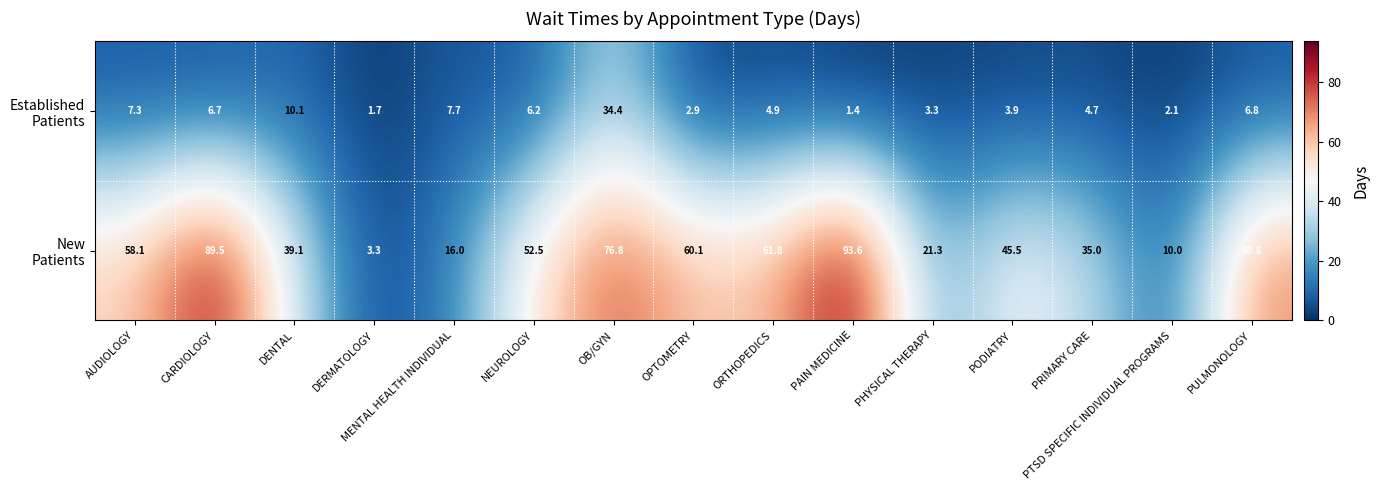

At how many categories does at least one series exceed 41?

9